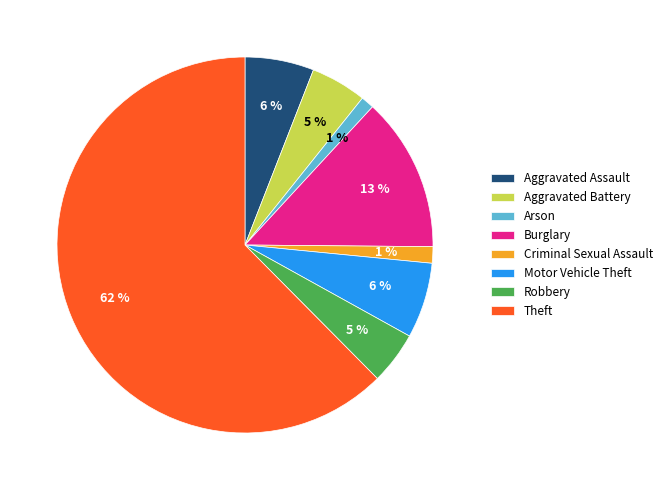

Which has a higher value, Aggravated Assault or Aggravated Battery?

Aggravated Assault